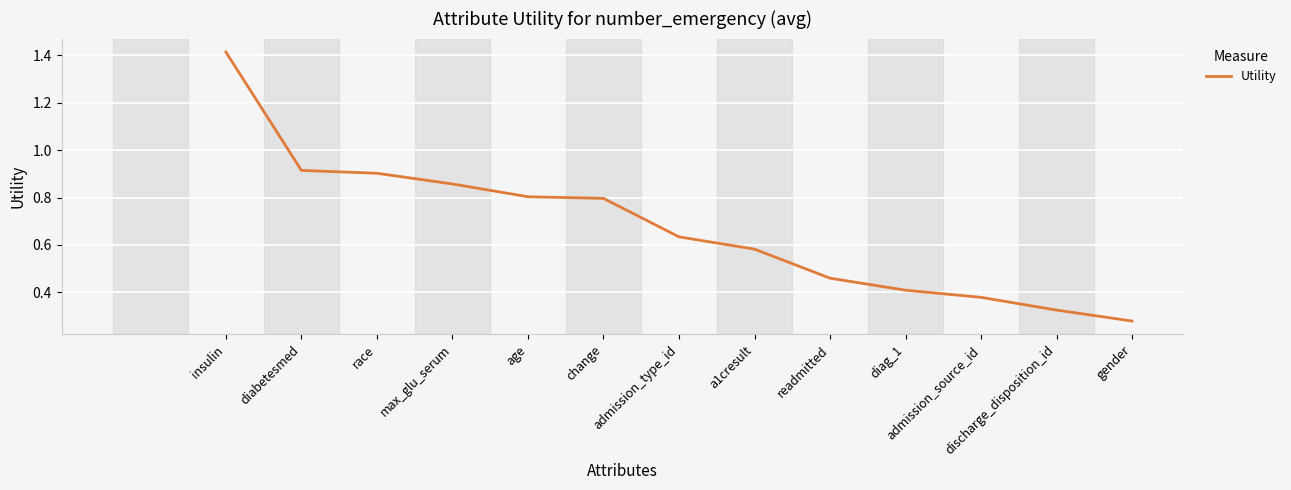

What is the difference between the maximum and minimum values?

1.1